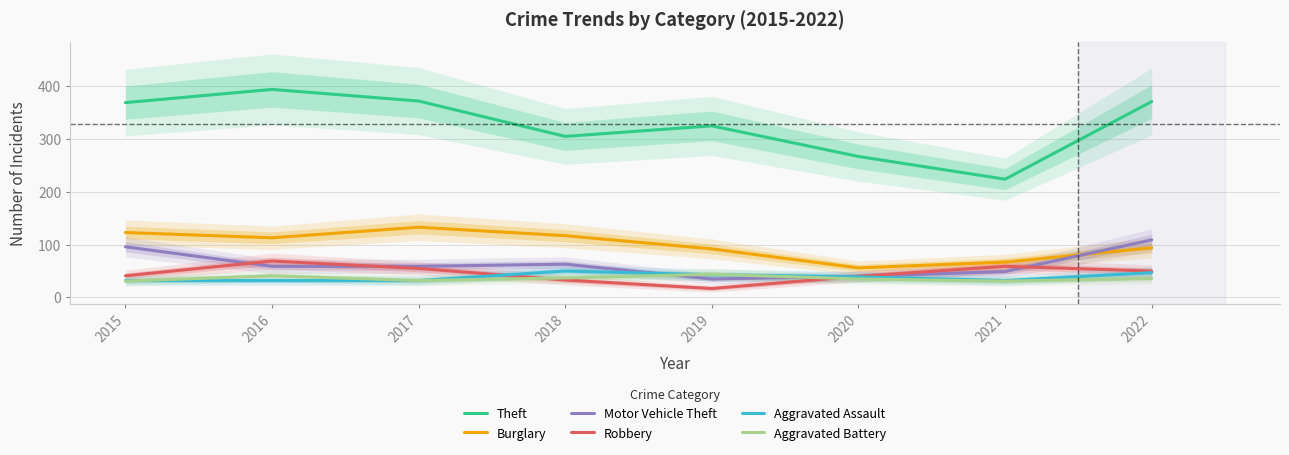

What are all the series names shown in the legend?

Theft, Burglary, Motor Vehicle Theft, Robbery, Aggravated Assault, Aggravated Battery